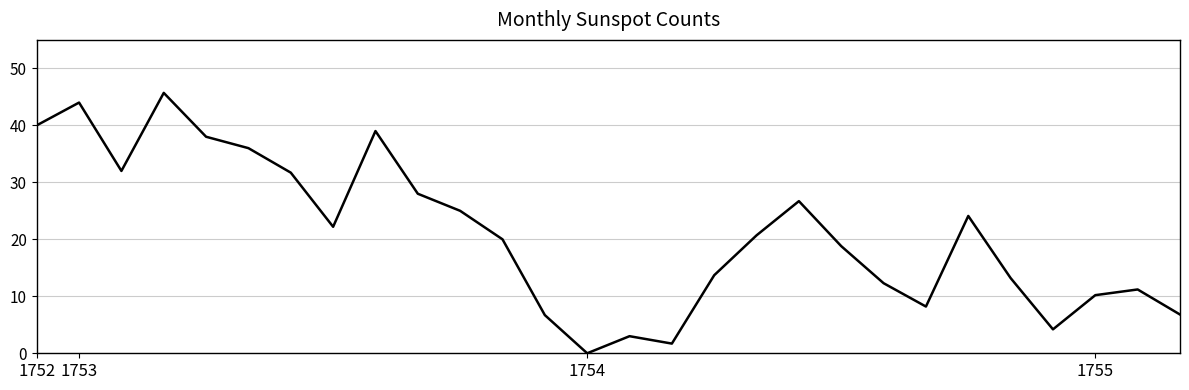

How many categories are shown in the chart?

28